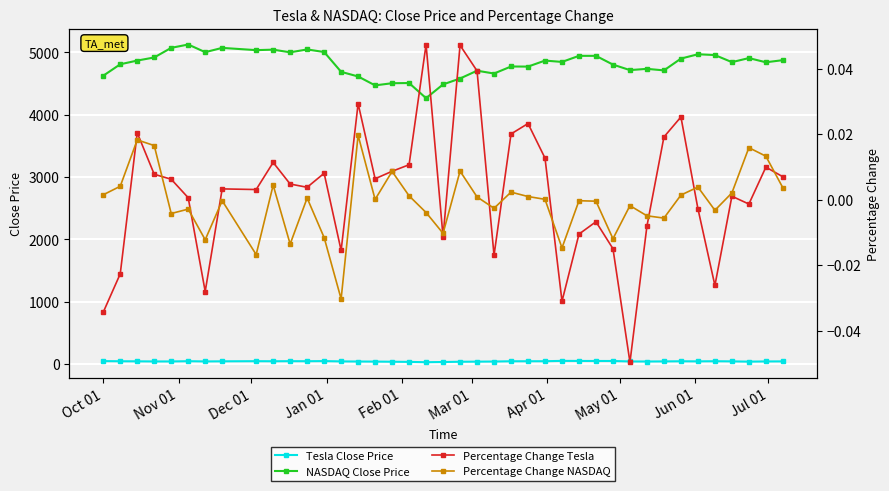

True or false: Tesla Close Price and NASDAQ Close Price cross at least once.

False